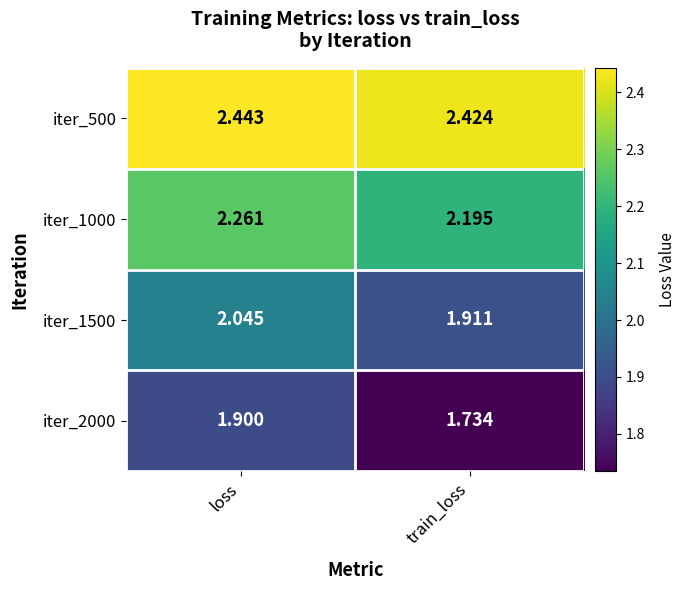

Rank the categories by iter_500 value from highest to lowest.

loss, train_loss